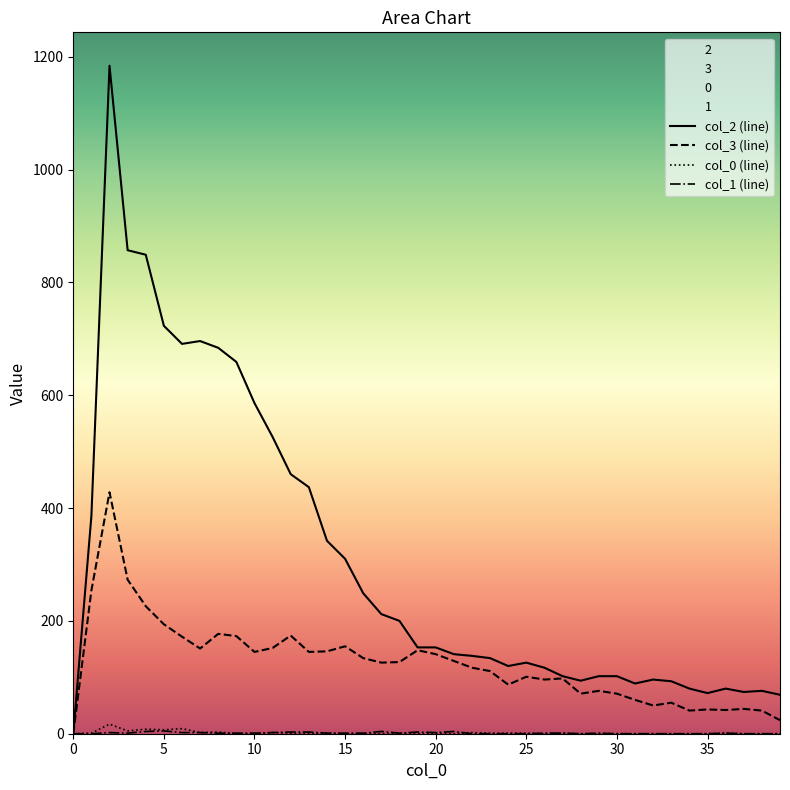

What is the maximum value shown in the chart?

1184